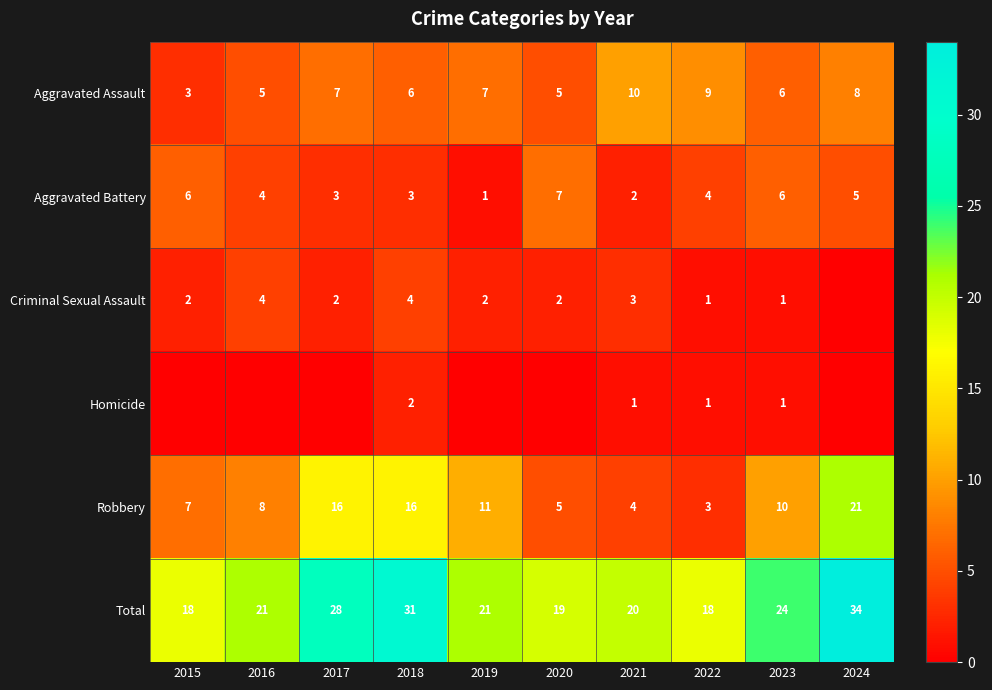

What value does the Aggravated Assault series have at 2020?

5